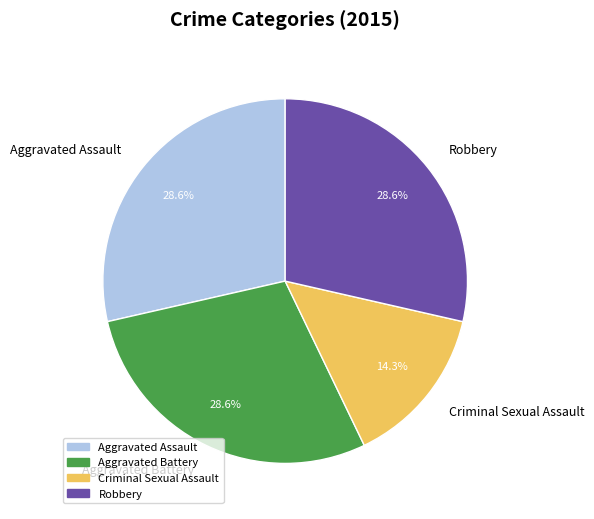

Does any single category account for the majority?

No